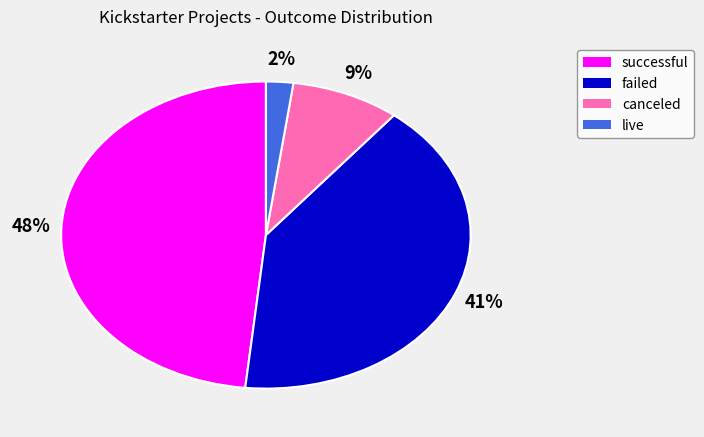

Is the sum of failed and live greater than half?

No